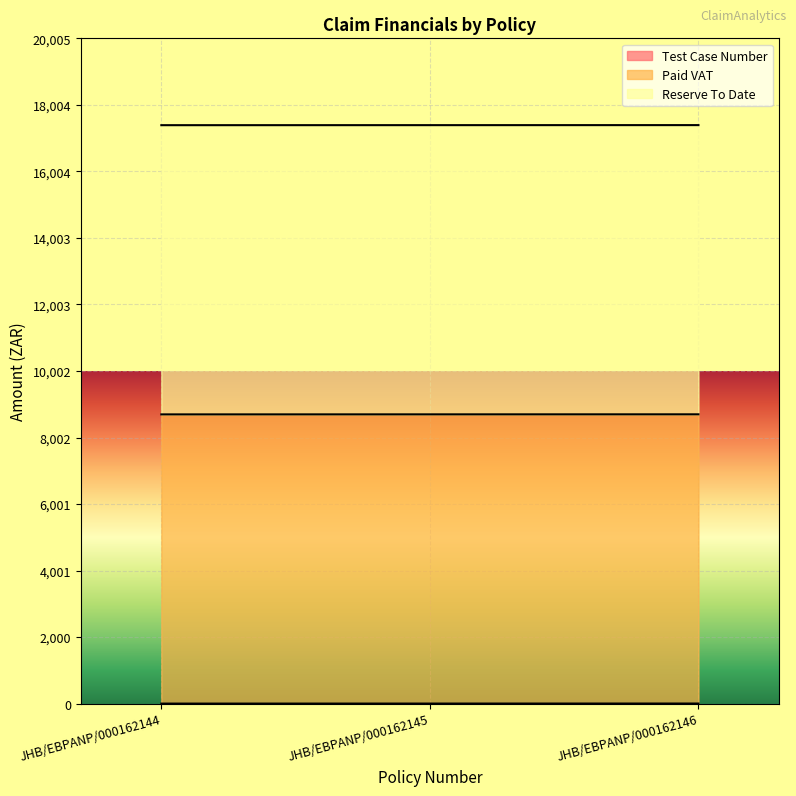

At how many categories does at least one series exceed 3216?

3